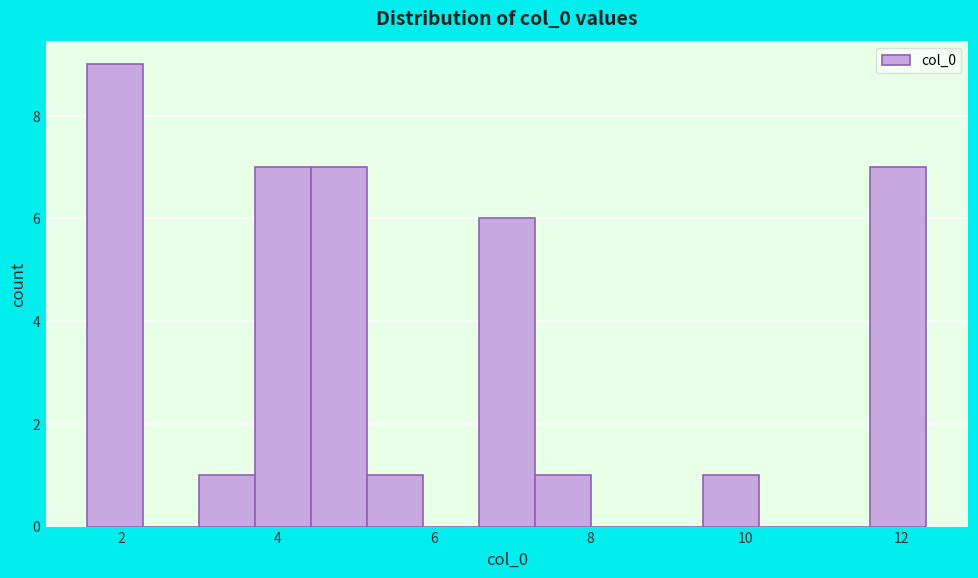

Around what value on the x-axis is the tallest bar? Give the approximate position of its centre, as read against the axis.

2.0